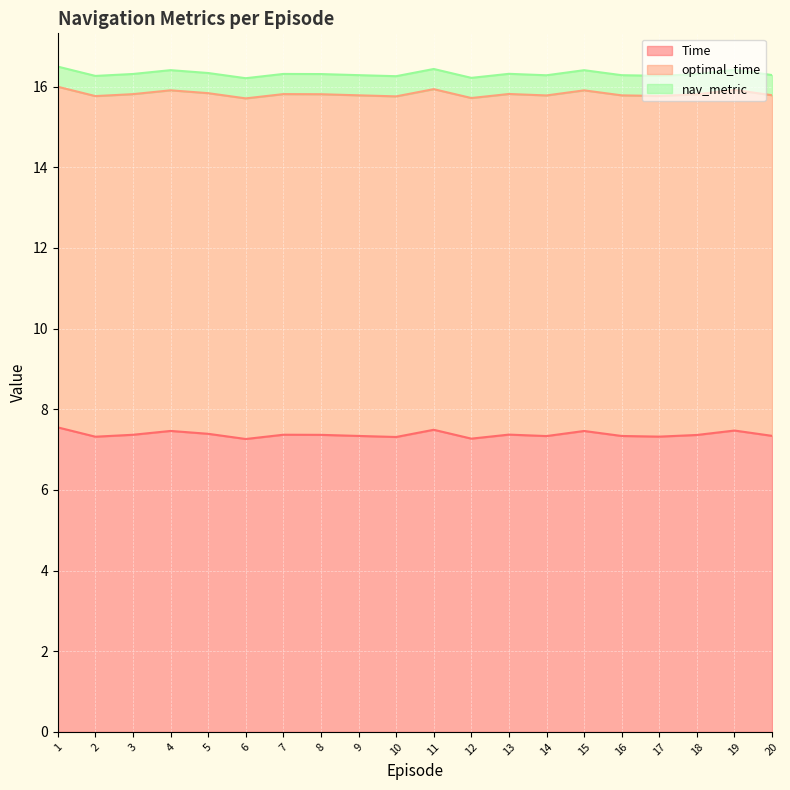

Between 8 and 16, which series saw the biggest shift?

Time